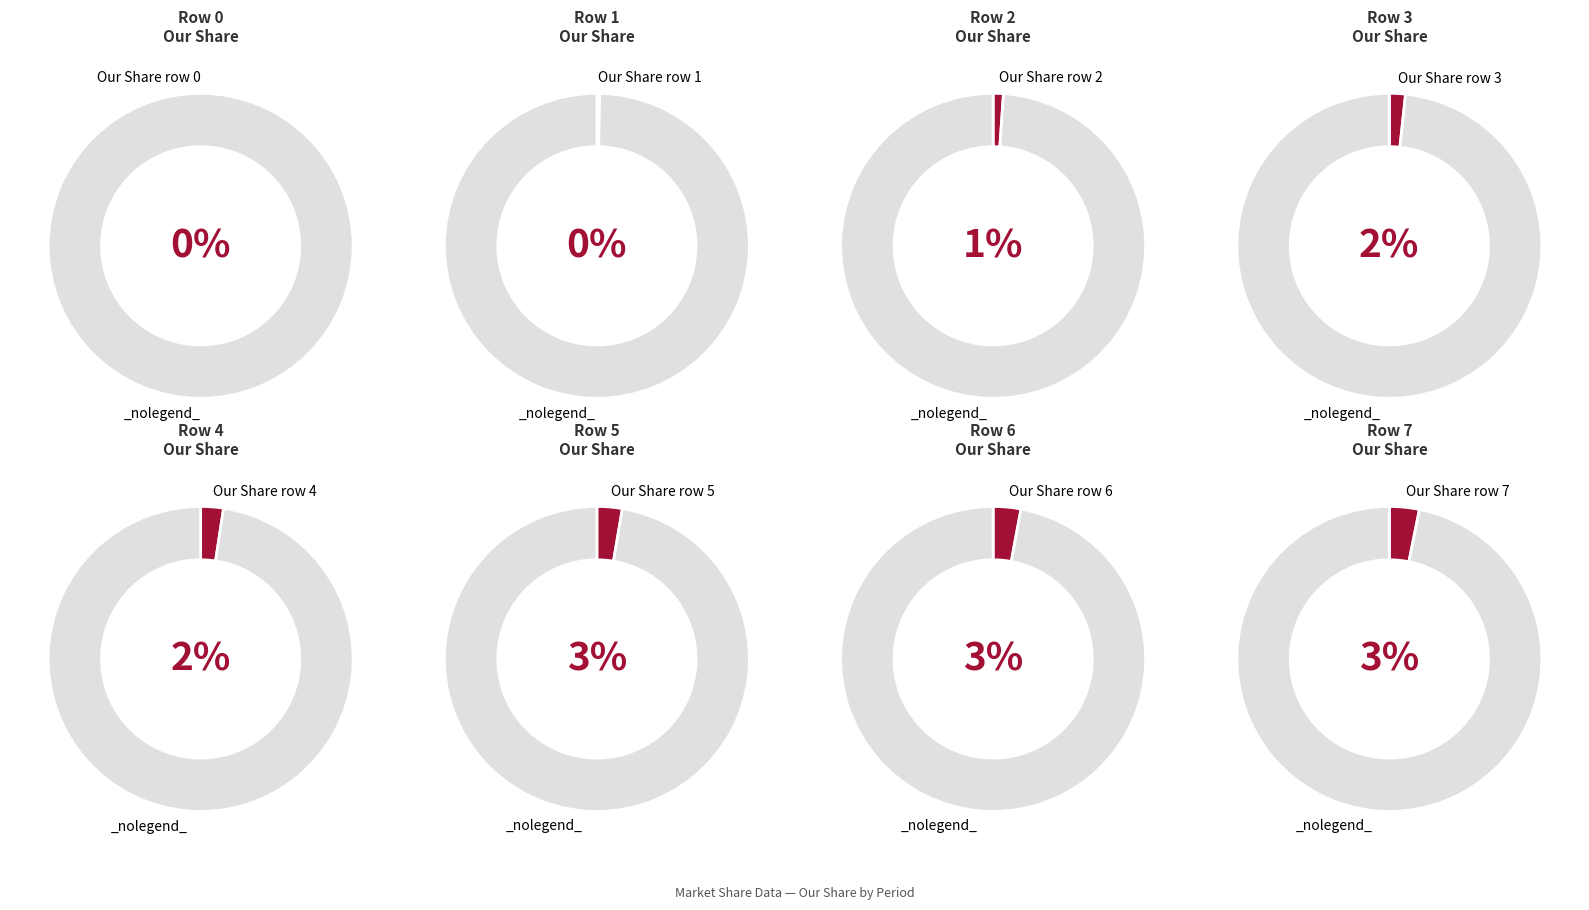

Does any single category account for the majority?

No